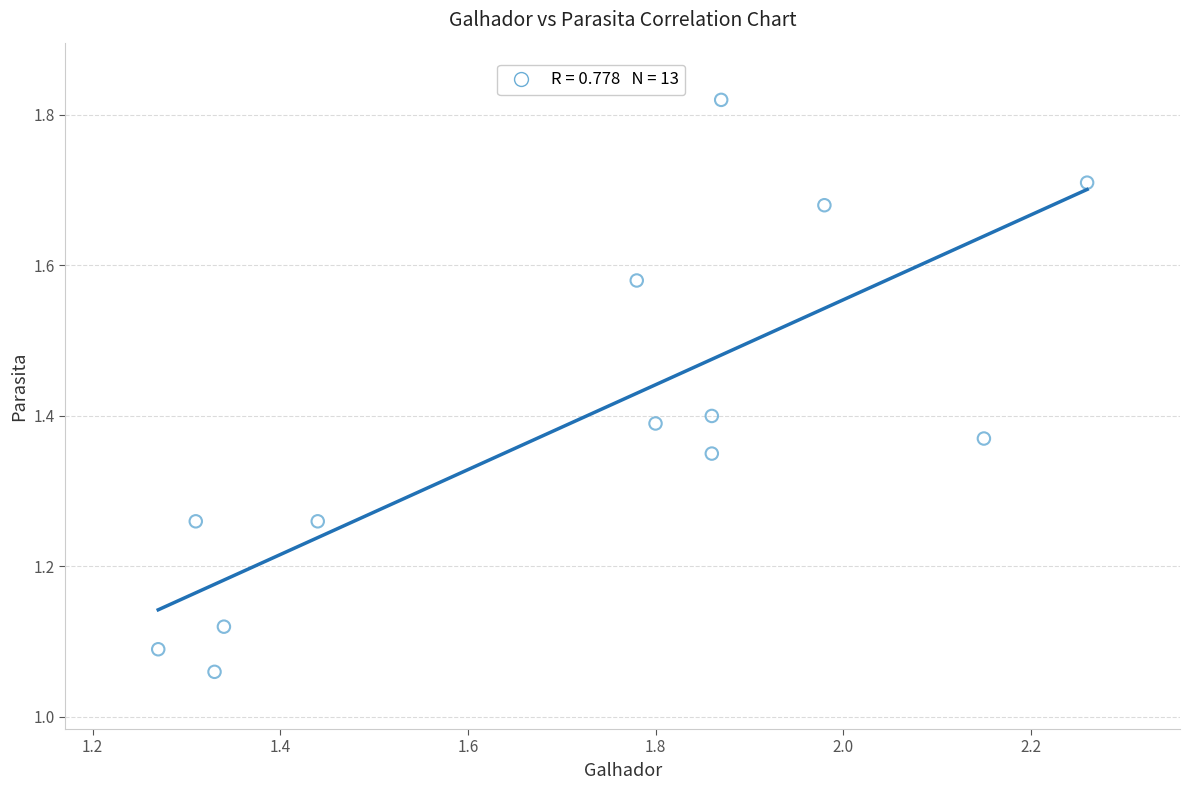

What is the range of X values (max minus min)?

1.0